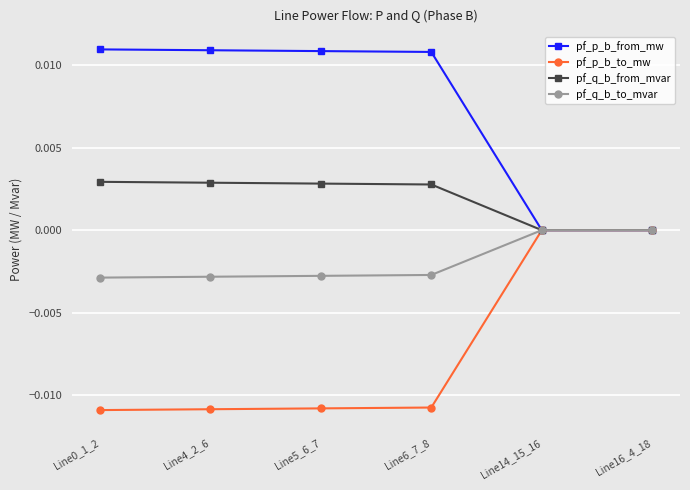

Is it true that pf_q_b_to_mvar equals -0.0 at Line4_2_6?

True